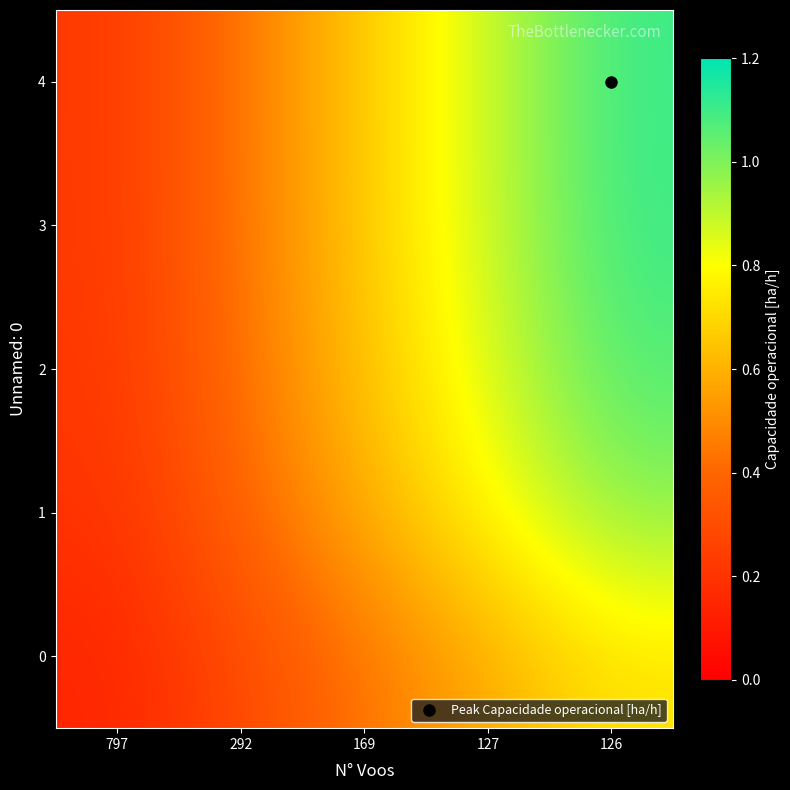

Reading right to left, list all the values displayed in this chart.

0: 126=0.7	127=0.6	169=0.4	292=0.3	797=0.1
1: 126=1.0	127=0.8	169=0.6	292=0.4	797=0.2
2: 126=1.1	127=0.9	169=0.6	292=0.4	797=0.2
3: 126=1.1	127=0.9	169=0.7	292=0.4	797=0.2
4: 126=1.1	127=0.9	169=0.7	292=0.4	797=0.2